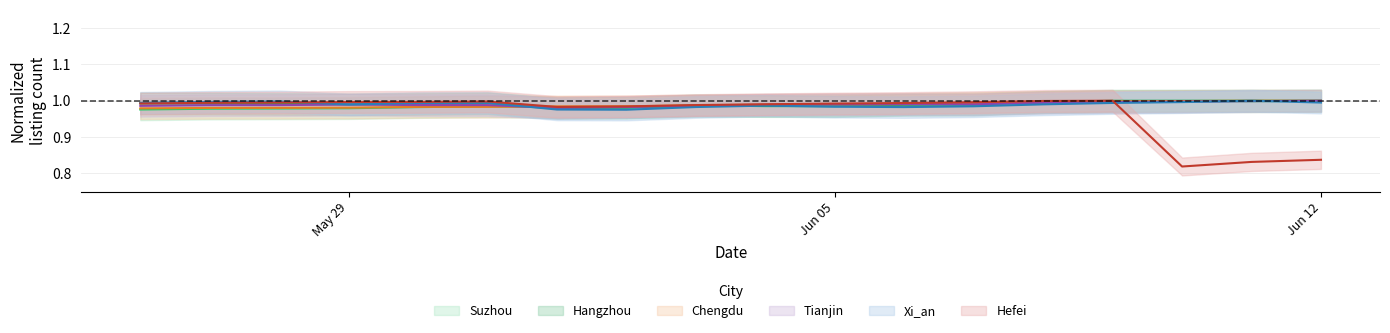

True or false: Xi_an has more than 0 points higher than both neighbors.

True